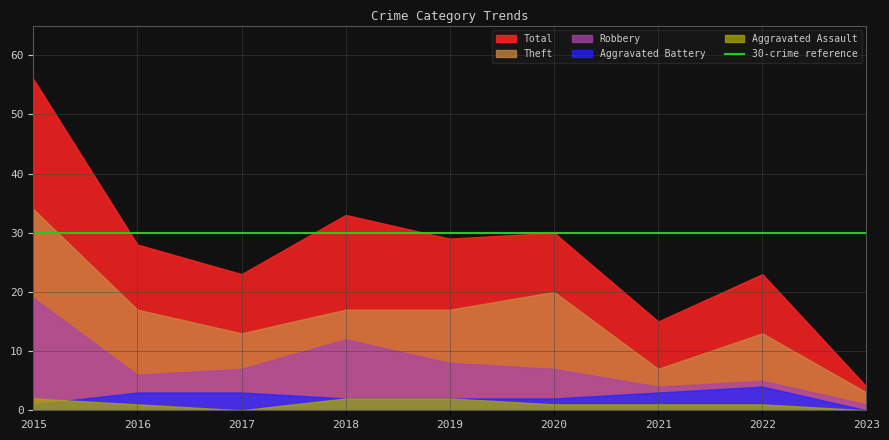

True or false: Aggravated Assault and Theft intersect in this chart.

False